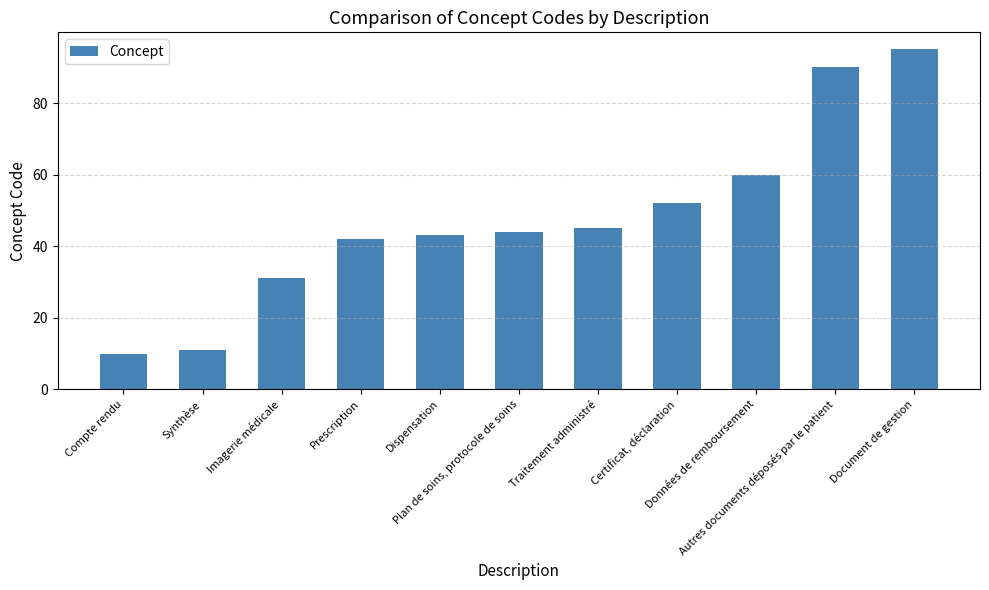

Count the number of data series in this chart.

1